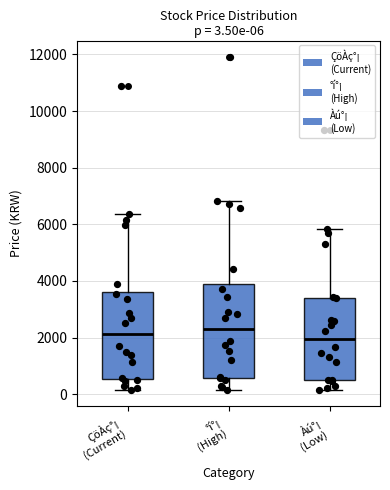

Which box is the tallest, from its lower edge to its upper edge?

°í°¡ (High)